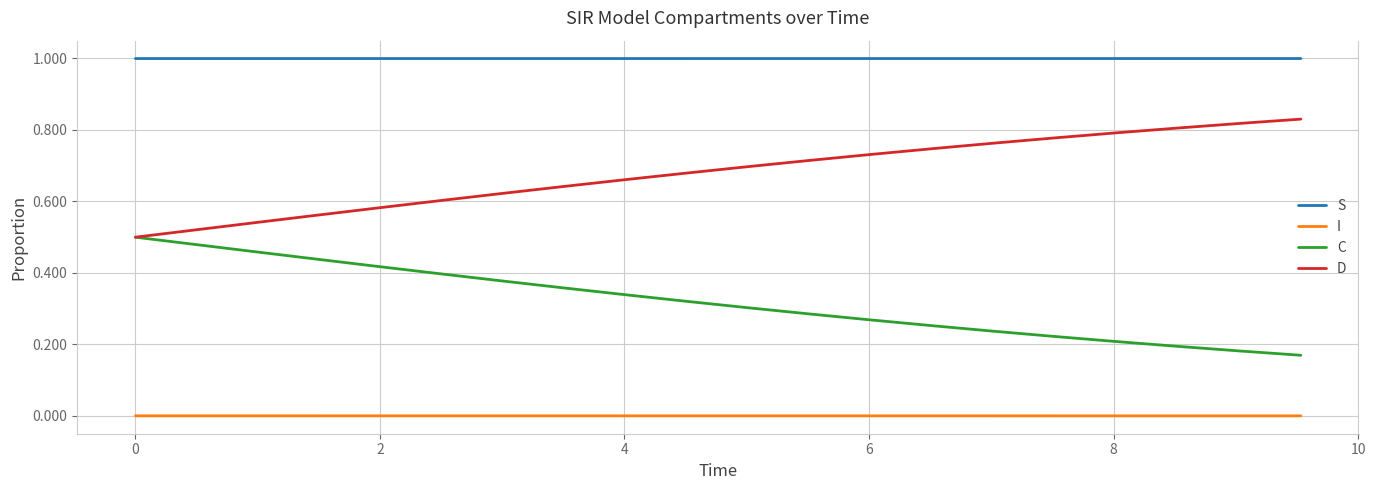

How many lines are shown in the chart?

4